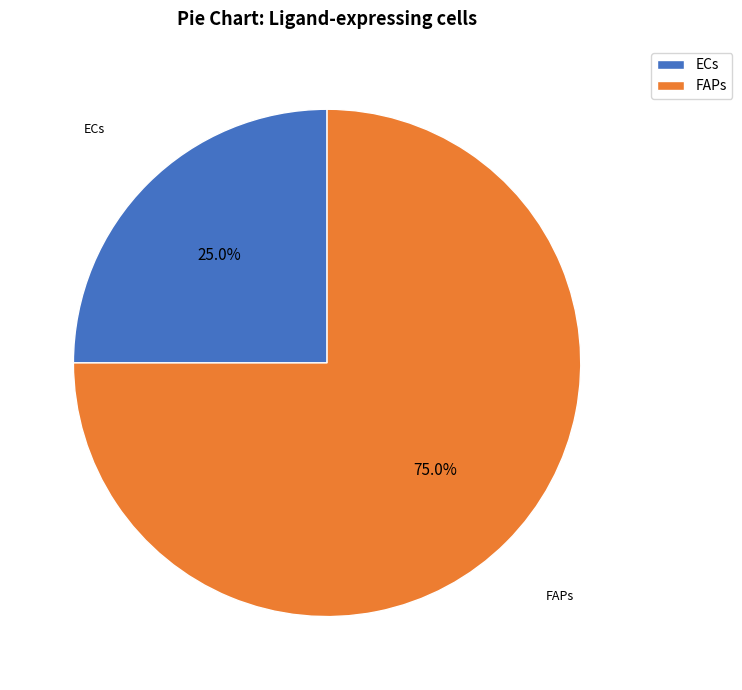

To the nearest percent, what portion does FAPs represent?

75%